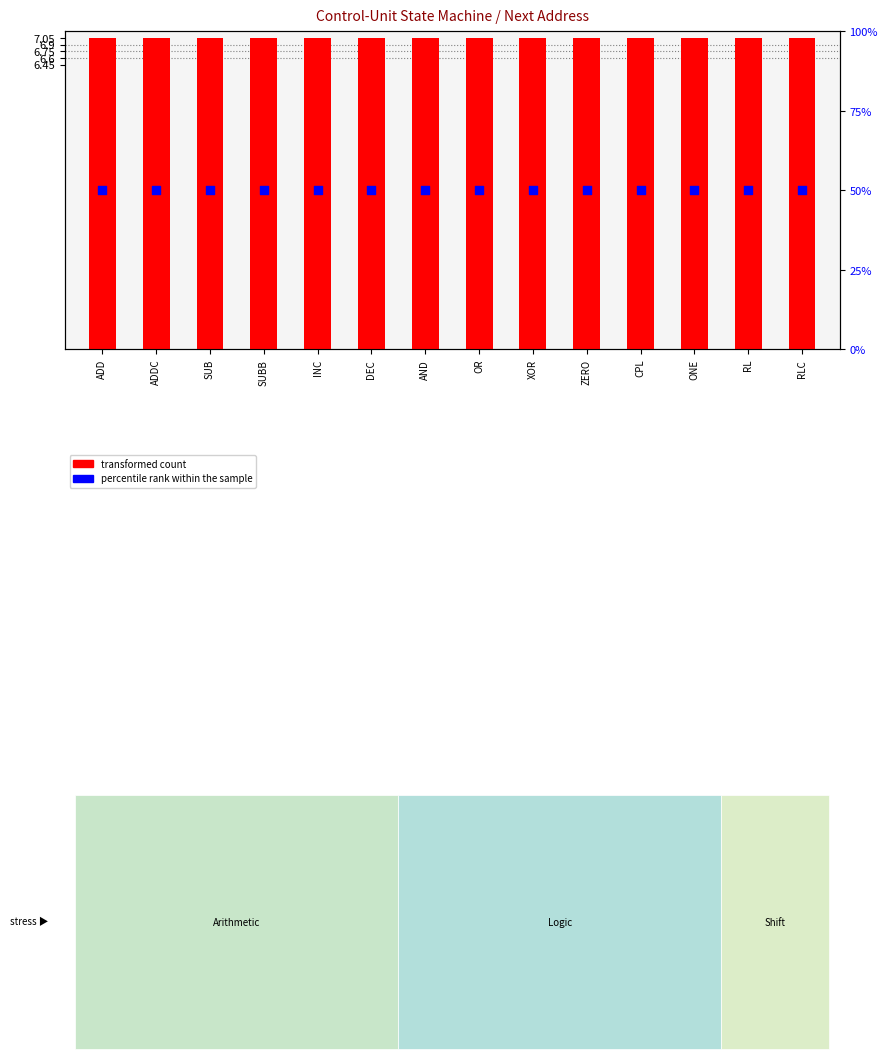

Which series reaches the maximum Y coordinate?

percentile rank within the sample